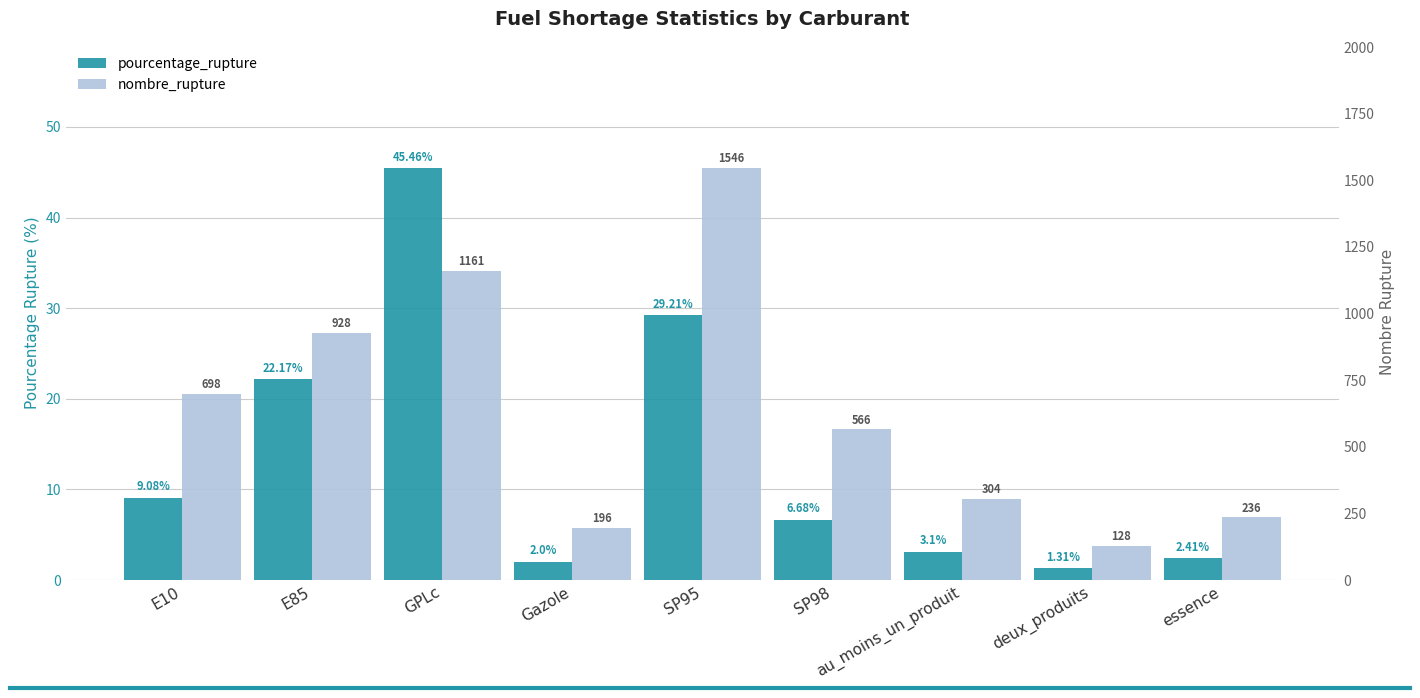

At essence, list the series in order from smallest to largest.

pourcentage_rupture, nombre_rupture